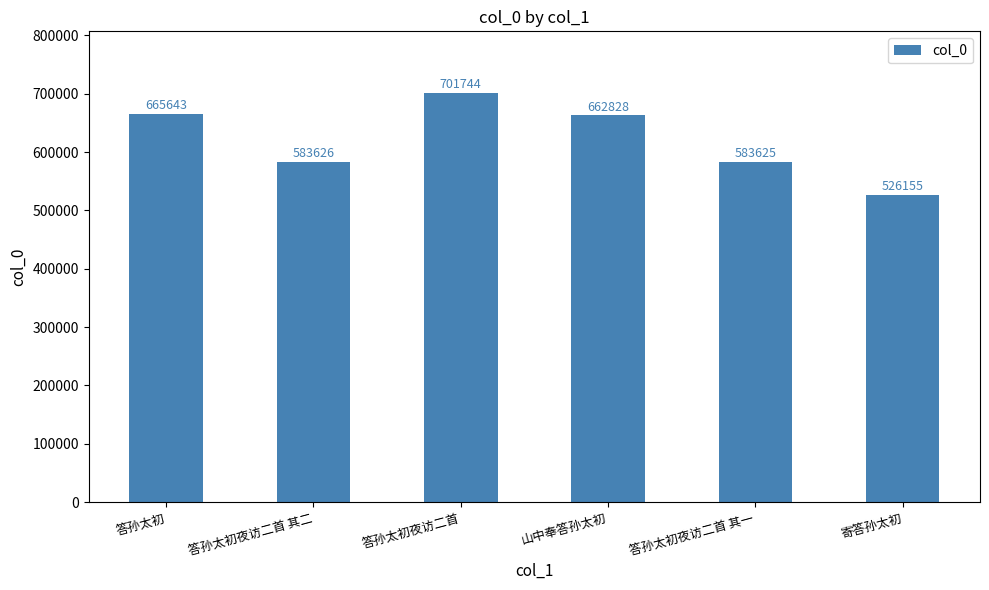

Which category has the lowest value across all series?

寄答孙太初